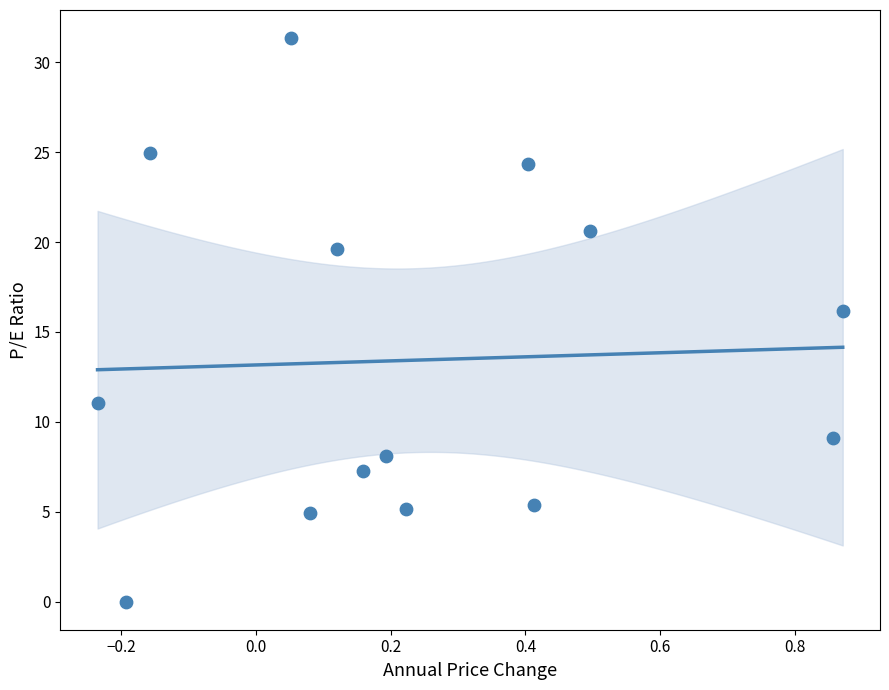

What is the range of Y values (max minus min)?

31.3